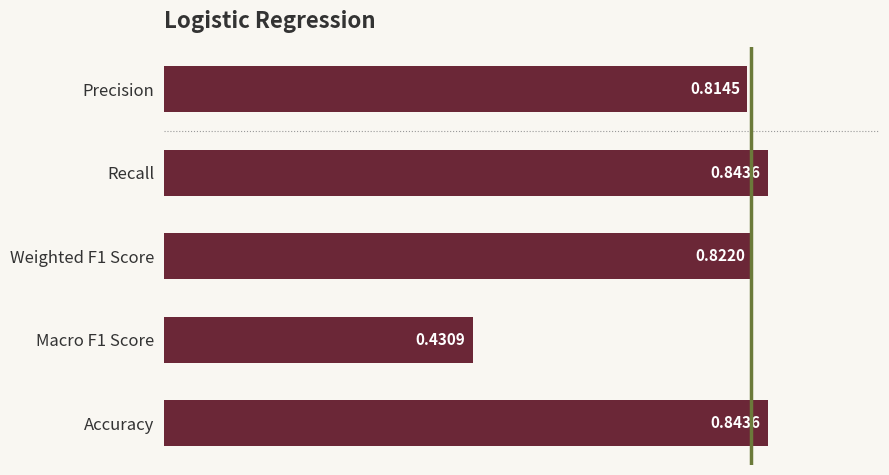

What is the sum of the values at Accuracy and Recall?

1.7